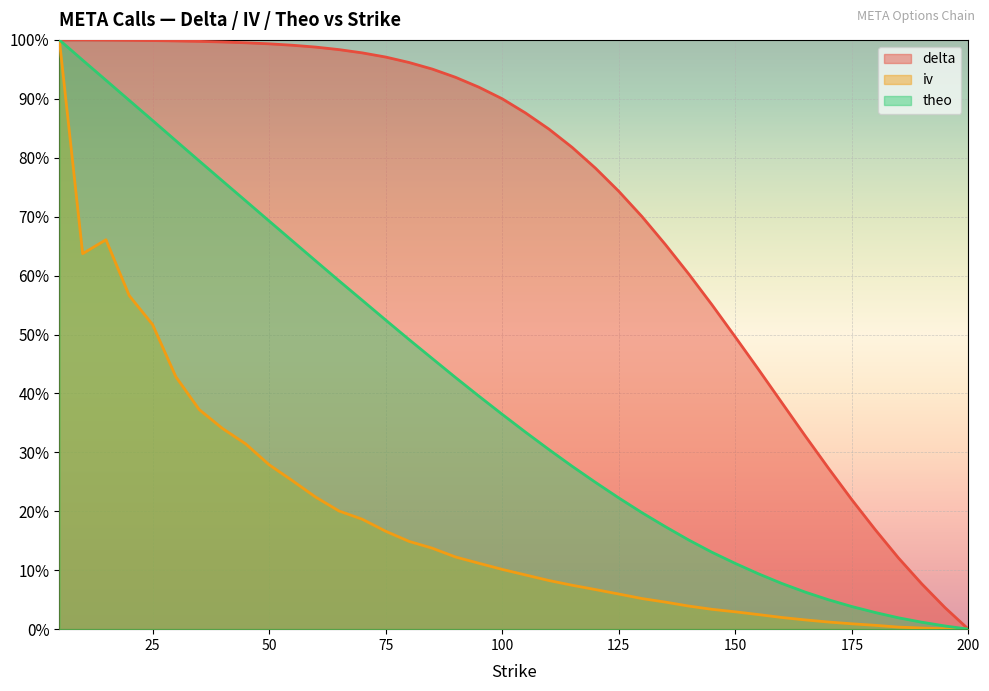

Does the chart display data point markers on the line(s)?

No